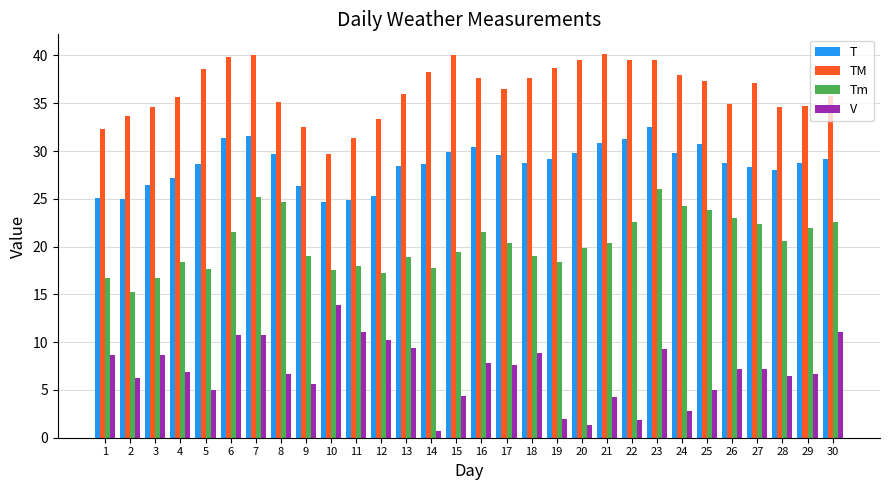

Is it true that V equals 10.7 at 7?

True